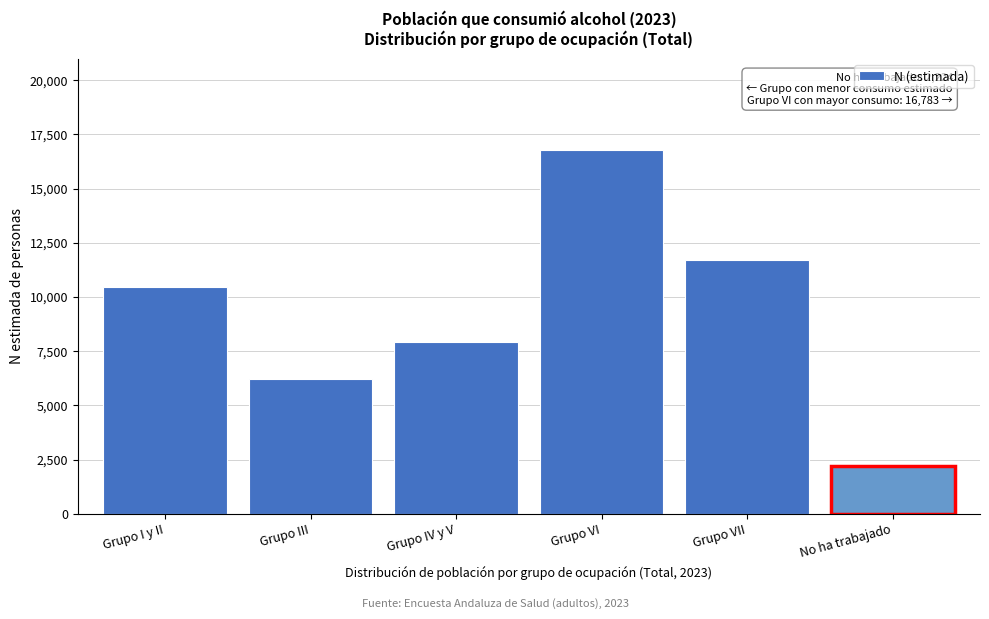

Reading left to right, what are all the values shown in this chart?

10448	6203	7946	16783	11688	2224